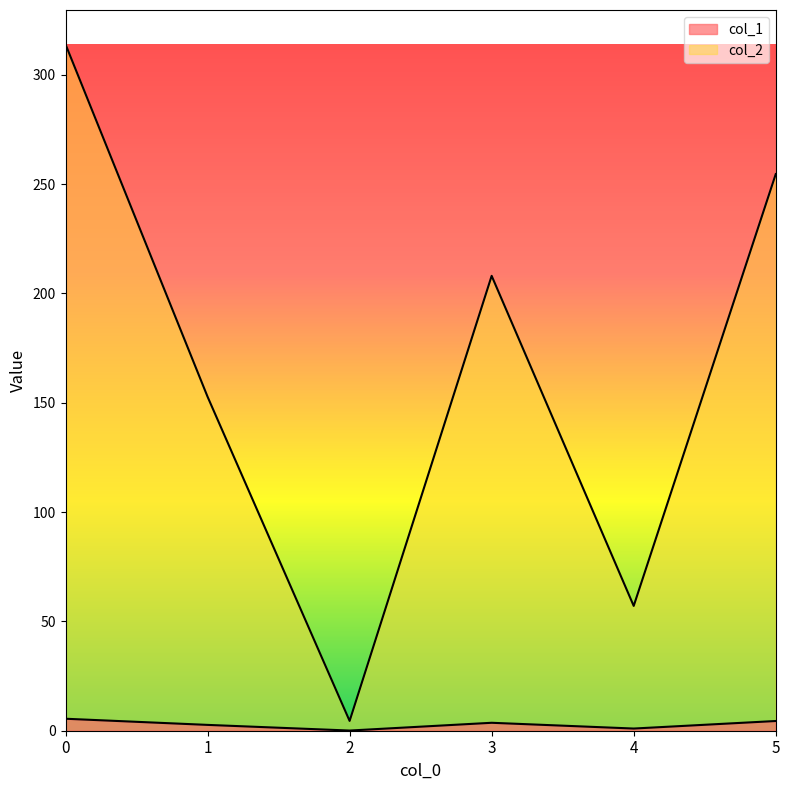

True or false: col_1 and col_2 intersect in this chart.

False